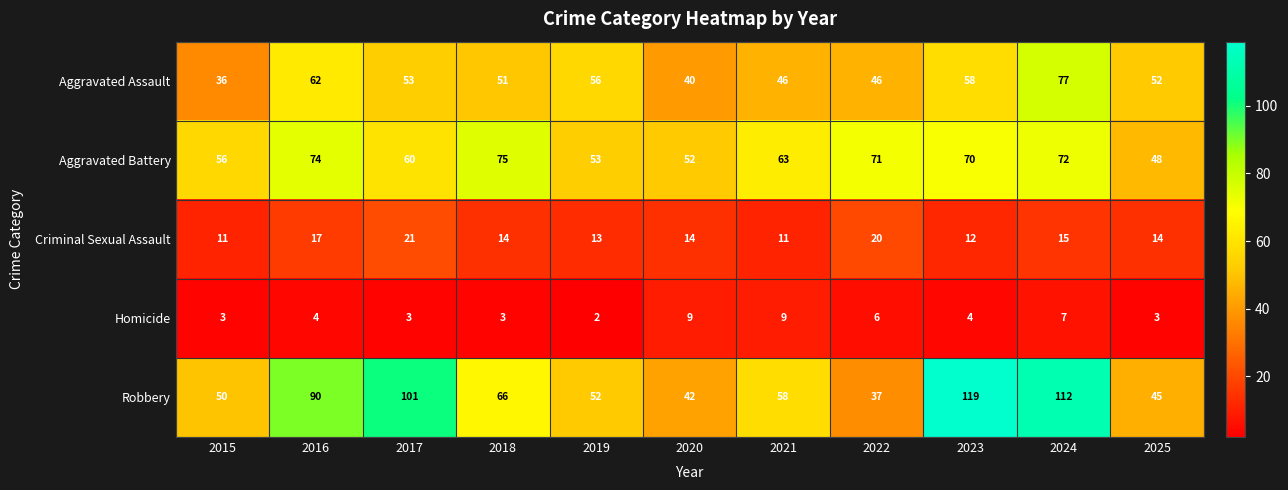

Which category has the lowest value in the Homicide series?

2019